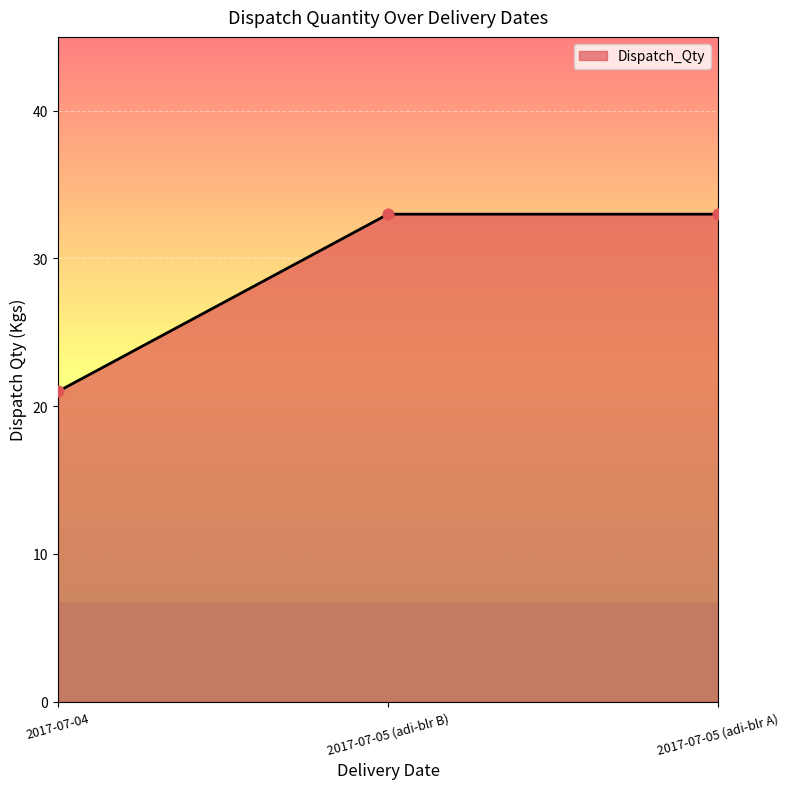

Approximately how many times larger is the value at 2017-07-05 (adi-blr B) compared to 2017-07-04?

1.6